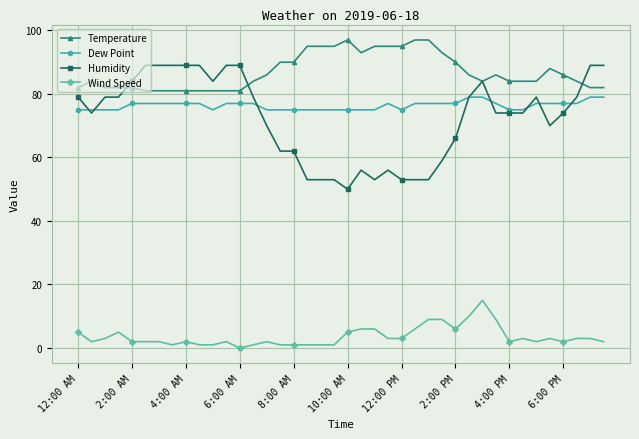

Which series has the widest spread of values?

Humidity